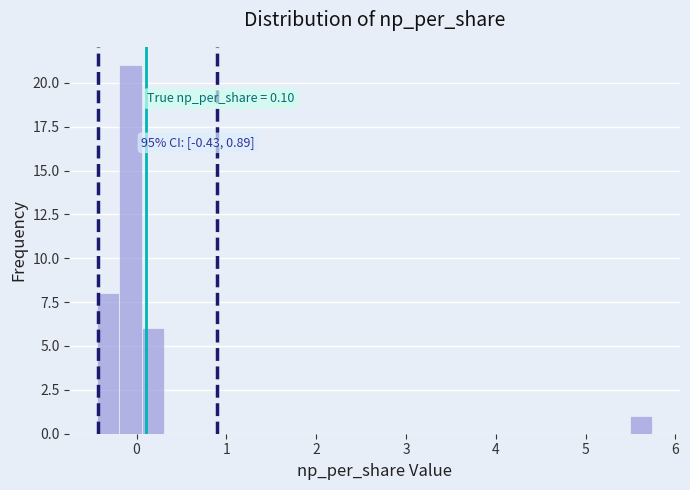

Around what value on the x-axis is the tallest bar? Give the approximate position of its centre, as read against the axis.

-0.1